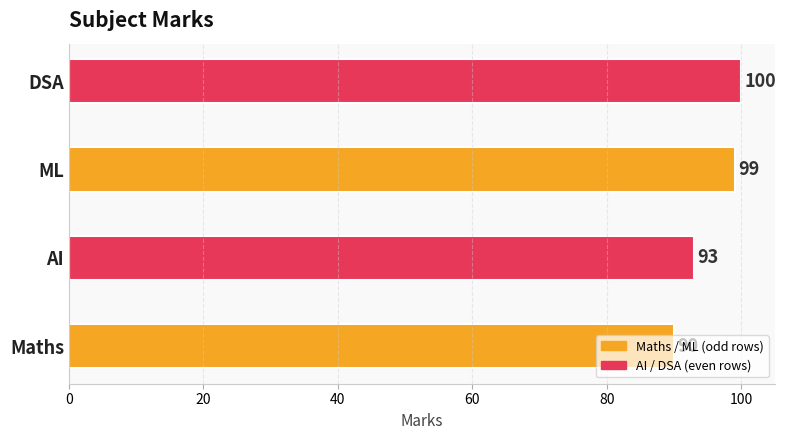

What is the label of the 2nd bar from the left?

AI